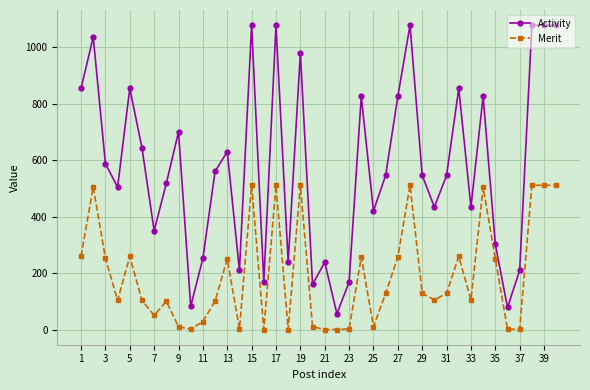

What is the highest value of the Merit series?

512